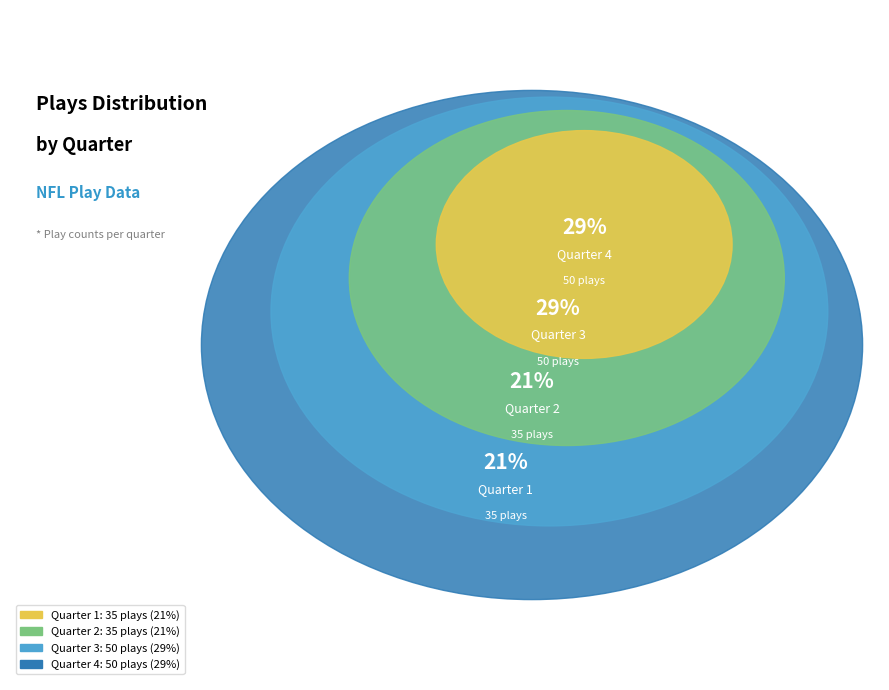

How much of the chart is everything except Quarter 1?

79.4%